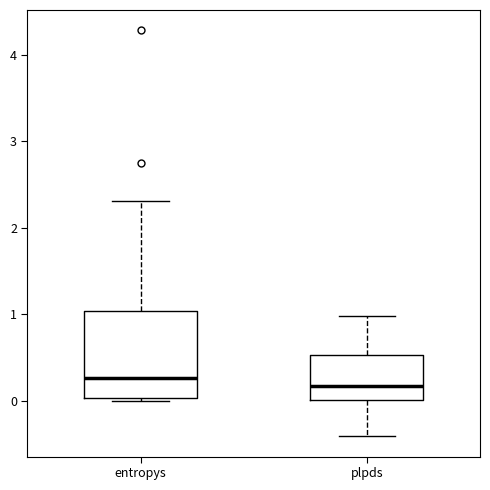

Where is the upper edge of the box for plpds on the y-axis? The values are not printed on the chart, so give them approximately, as read against the axis.

0.5